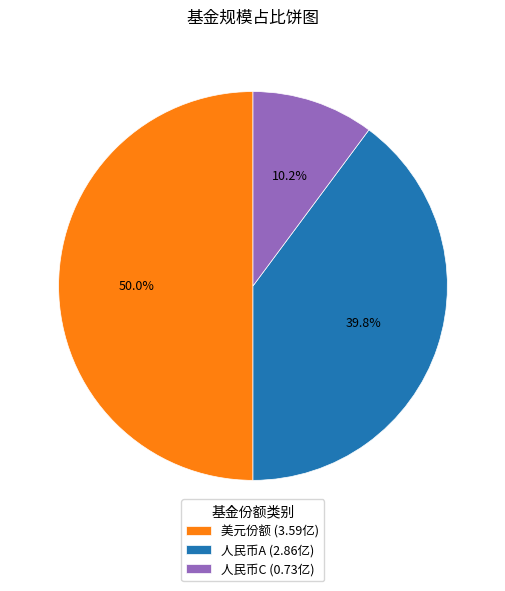

What is the total percentage of 人民币C (0.73亿) and 美元份额 (3.59亿)?

60.2%